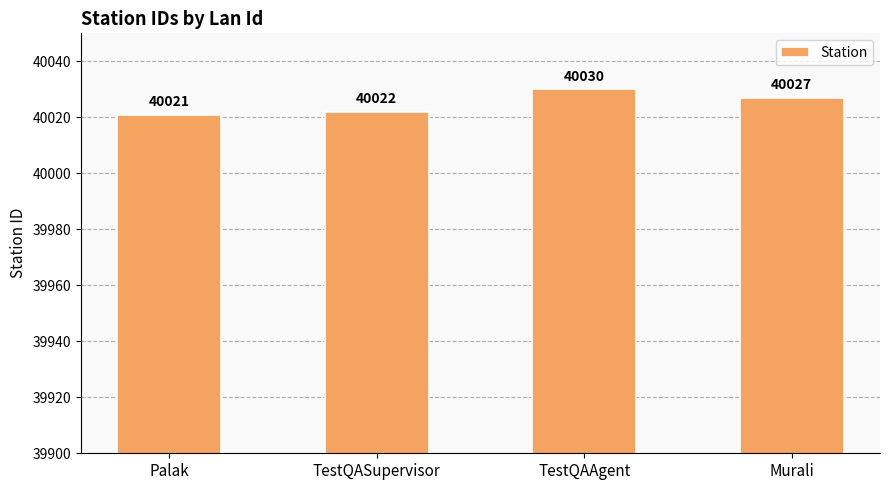

Rank the categories by value from lowest to highest.

Palak, TestQASupervisor, Murali, TestQAAgent